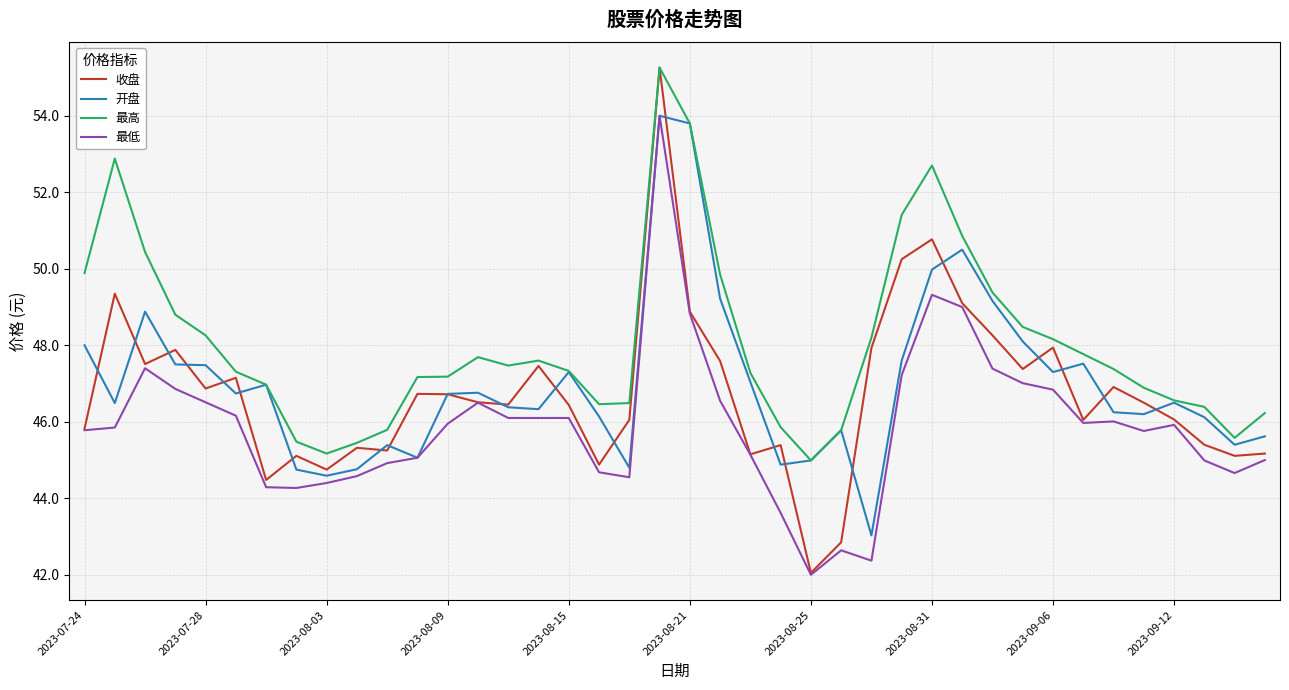

Which series has the largest total across all categories?

最高